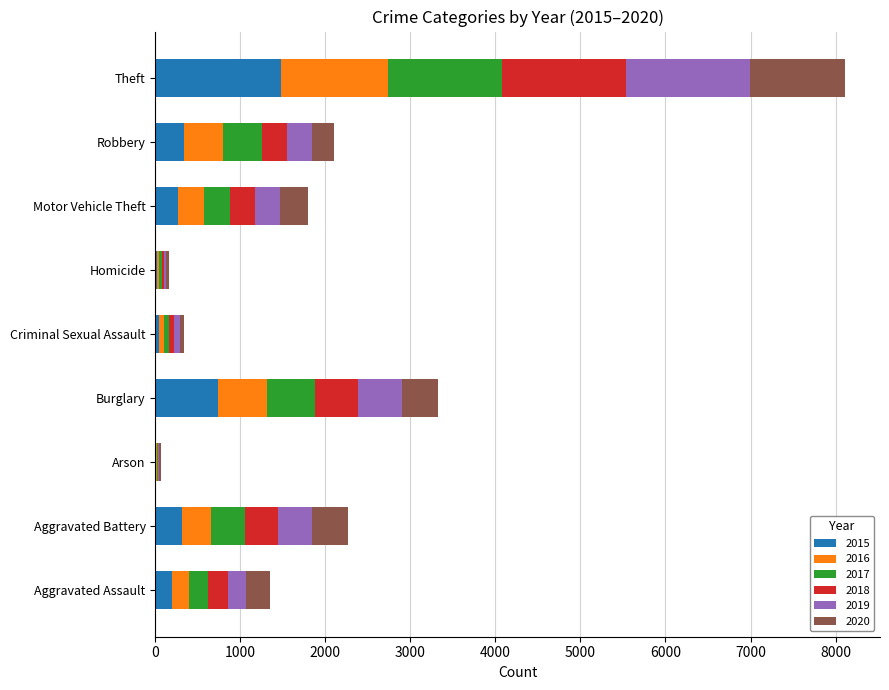

What is the maximum value for 2015?

1474